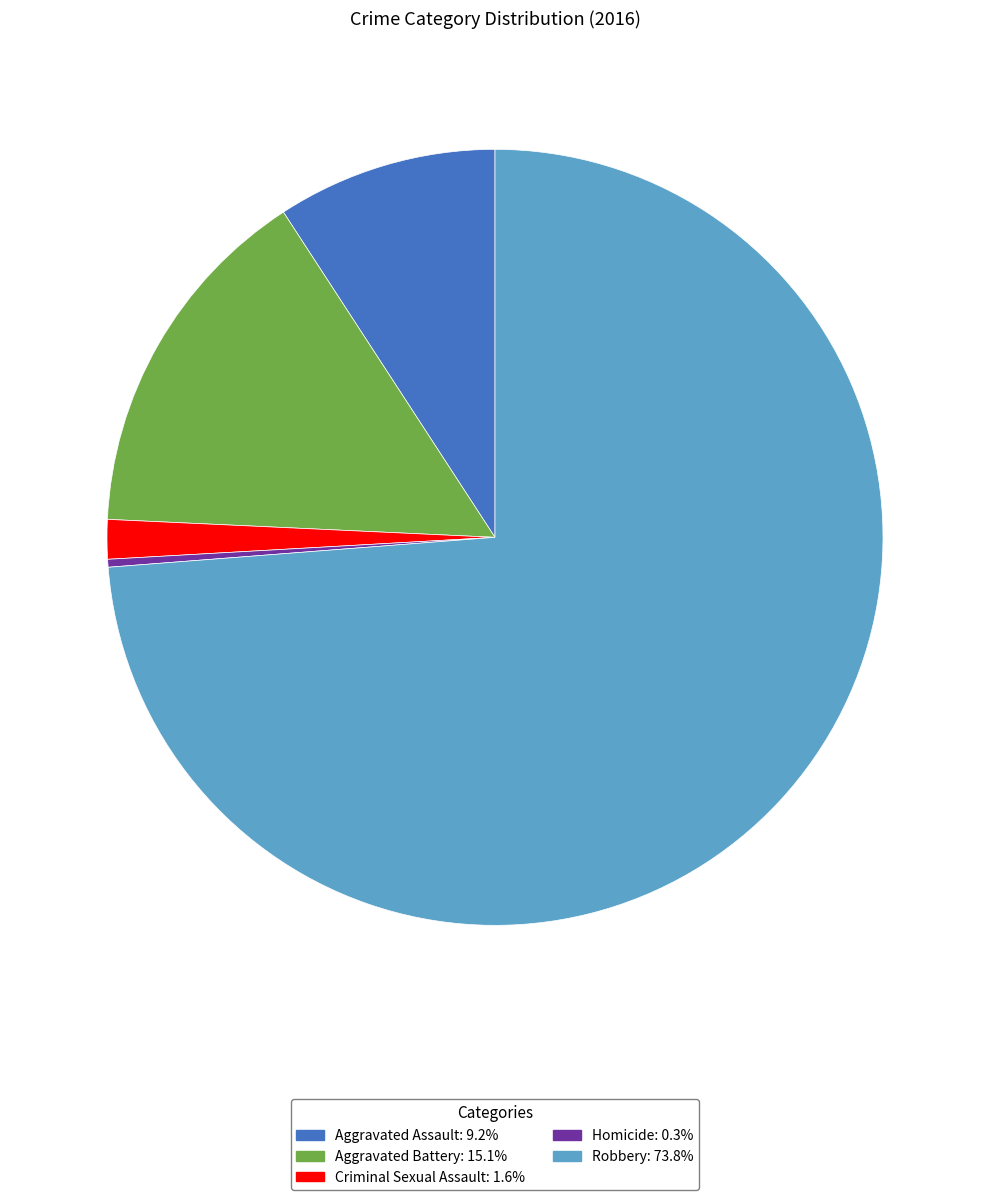

Does Aggravated Battery represent more than half of the total?

No